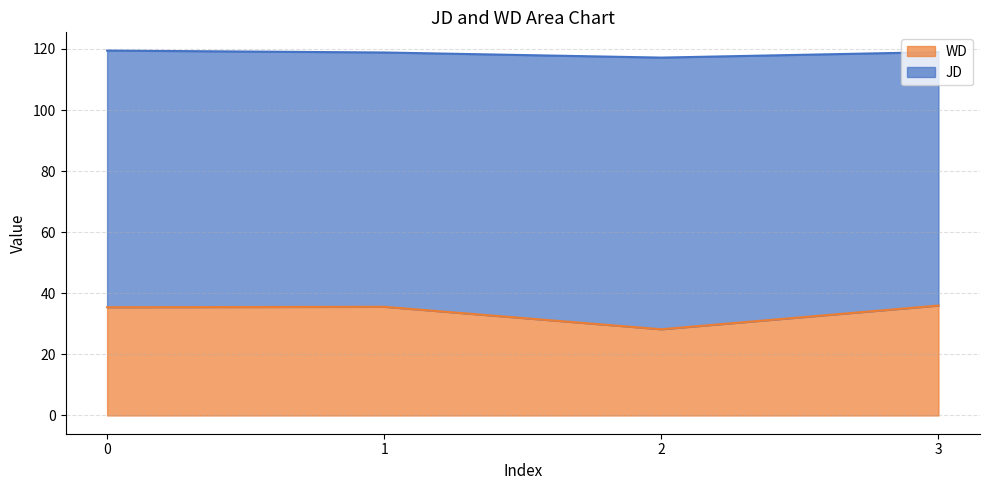

At how many categories does at least one series exceed 110?

4